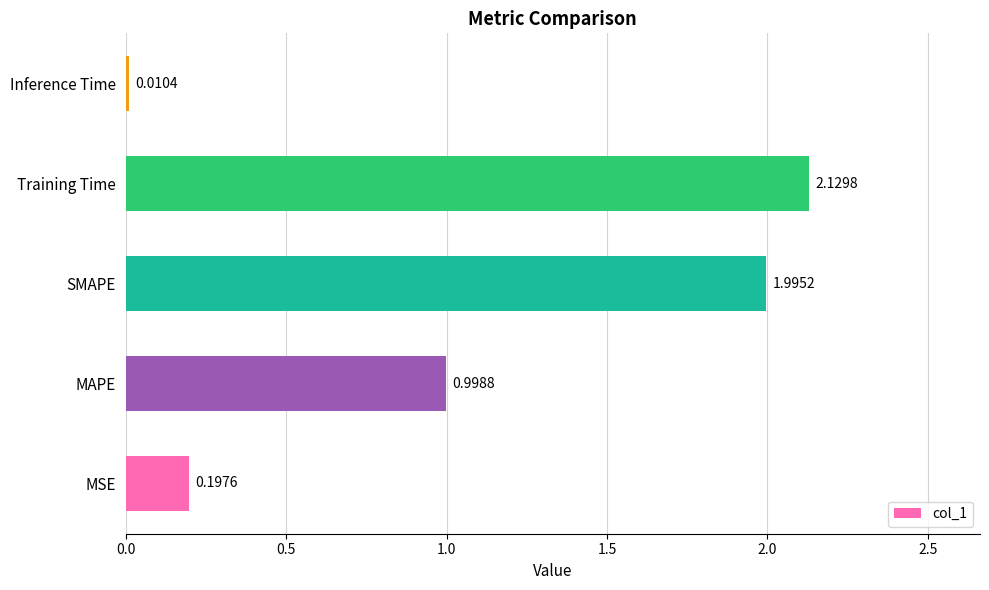

What is the change in value from SMAPE to Training Time?

+0.1